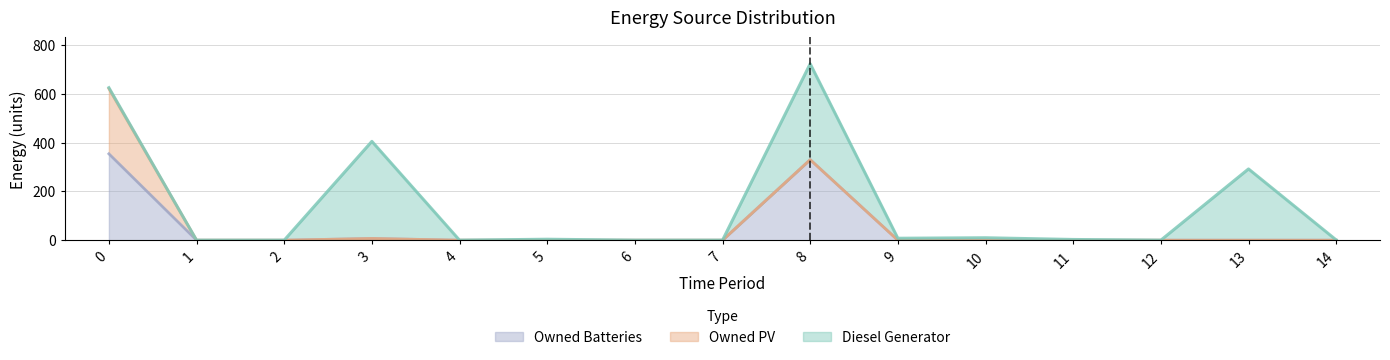

Count the number of categories in the chart.

15